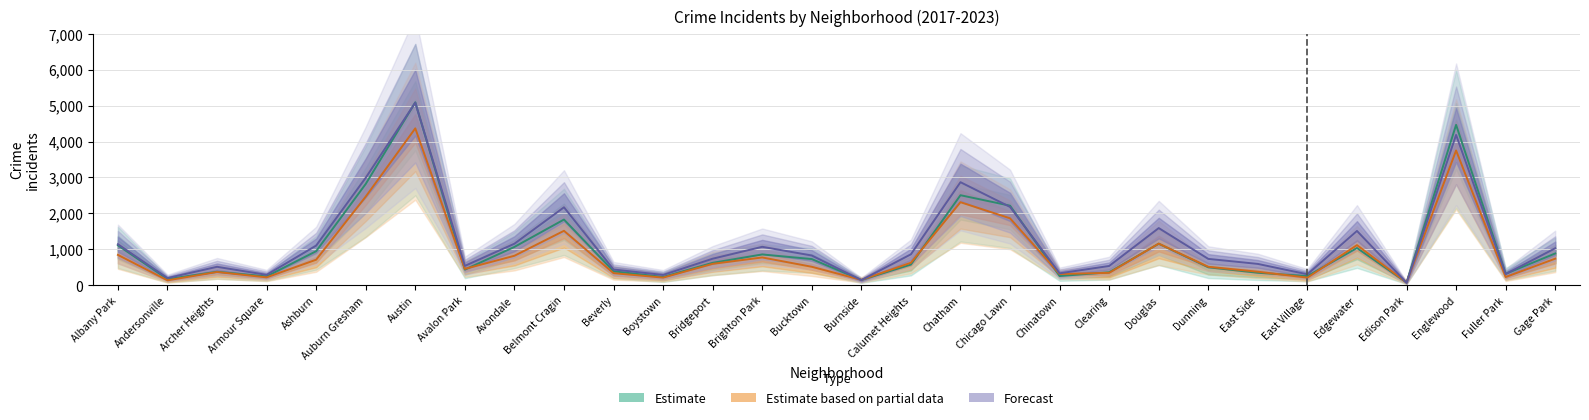

Where is the first local maximum for Estimate based on partial data?

Archer Heights